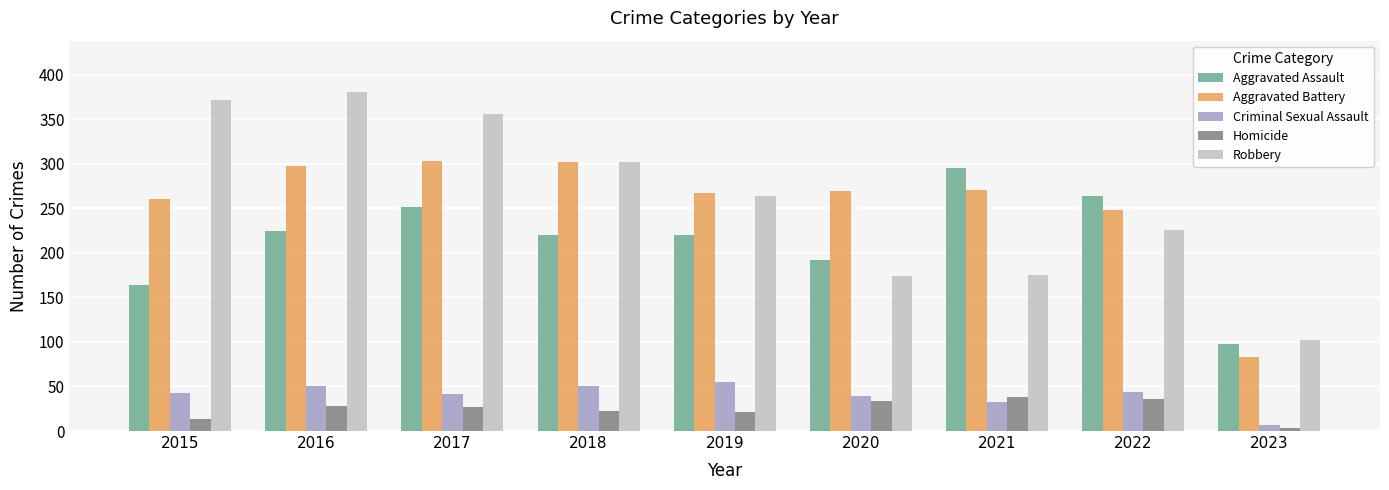

Which category has the lowest value in the Aggravated Assault series?

2023